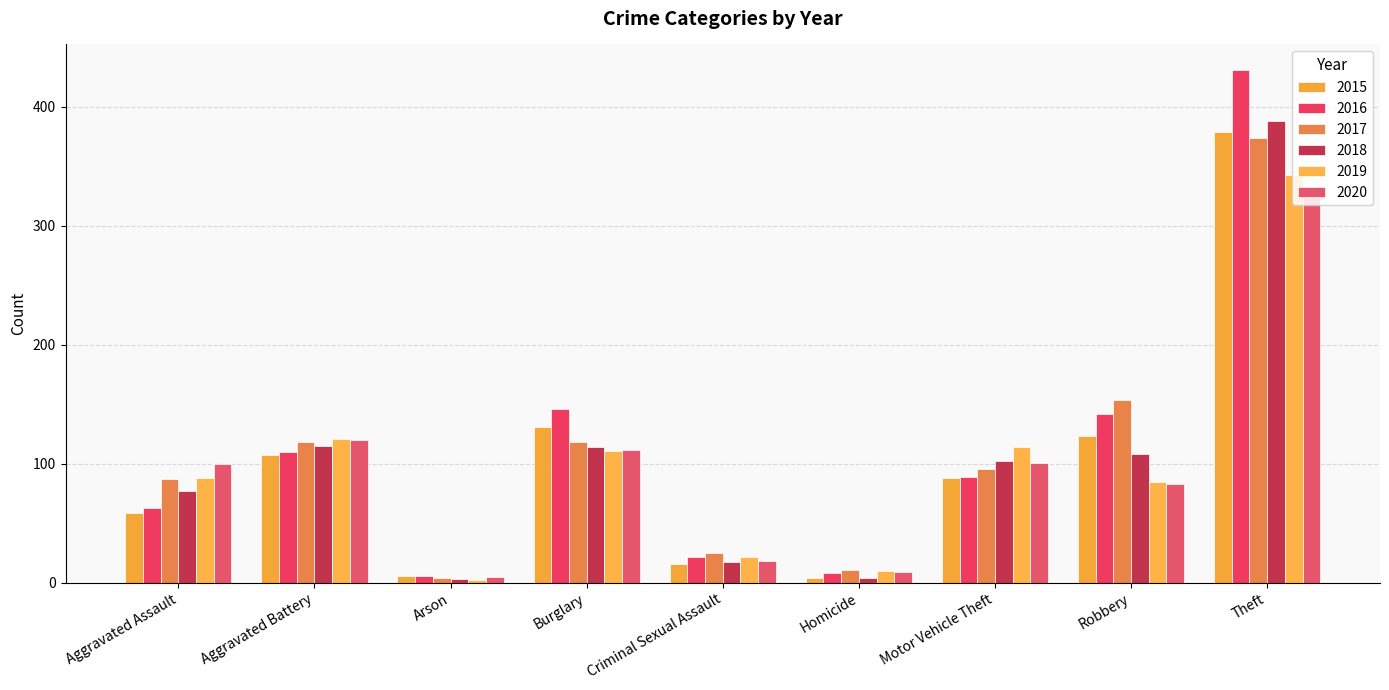

How many categories are shown in the chart?

9